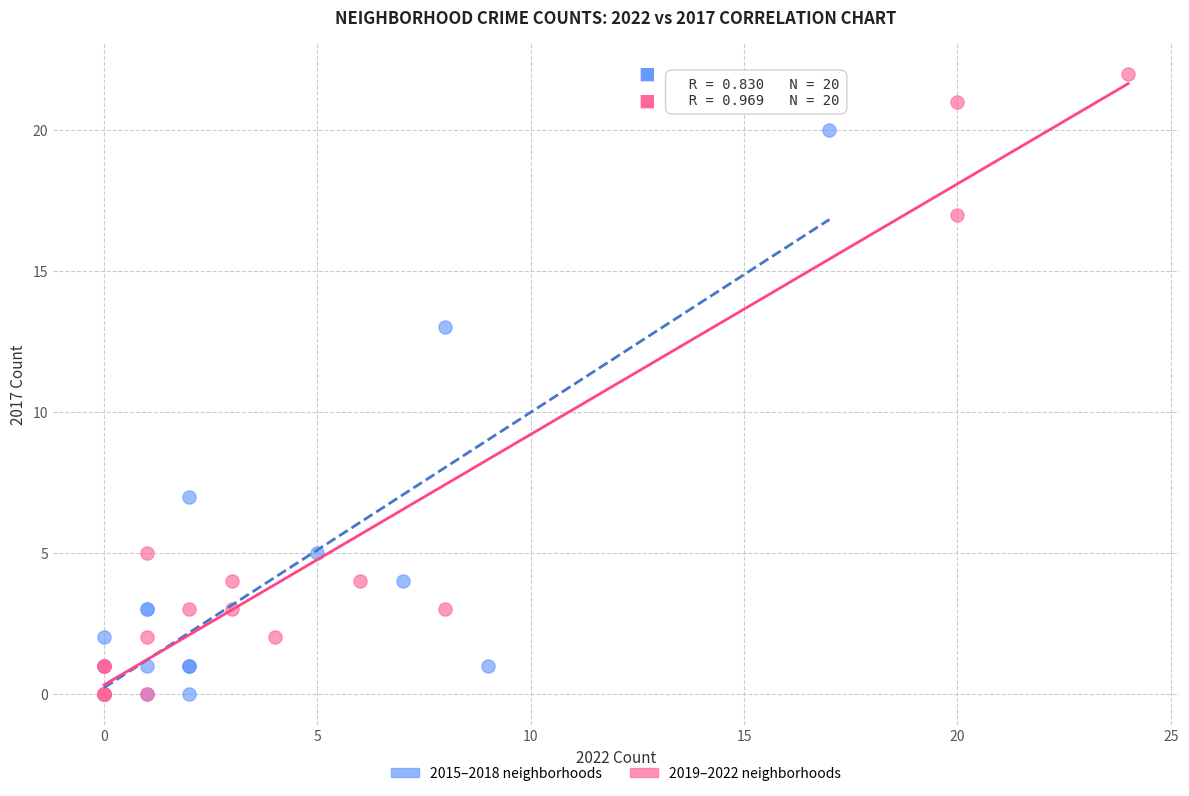

Which series contains the highest Y value?

2019–2022 neighborhoods